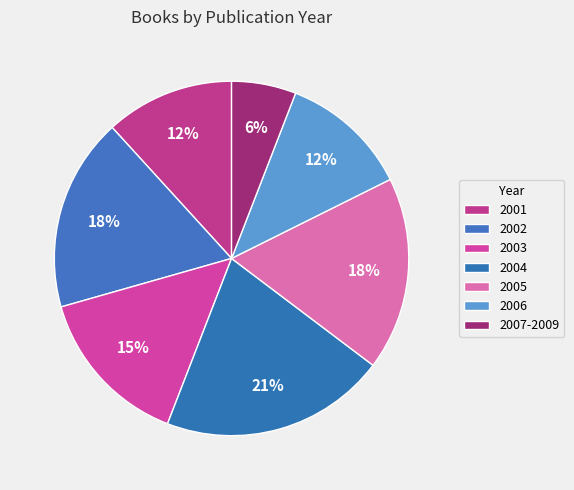

To the nearest percent, what portion does 2001 represent?

12%